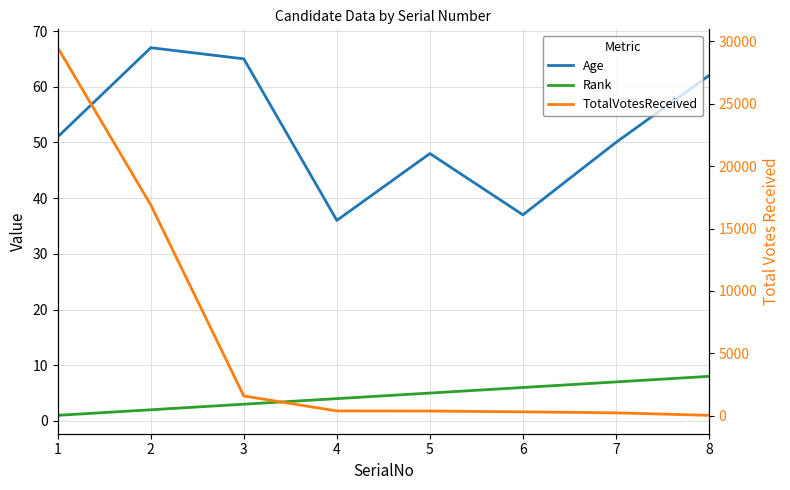

True or false: Age and TotalVotesReceived intersect in this chart.

True